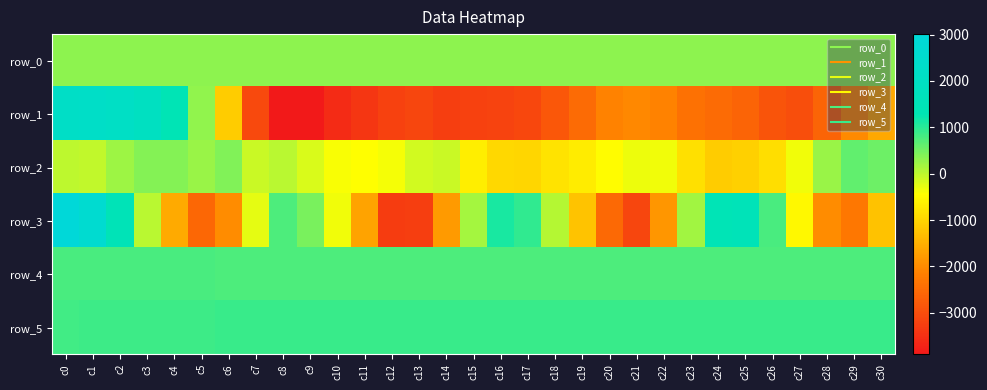

Where is row_2 nearest to the value -259?

c21